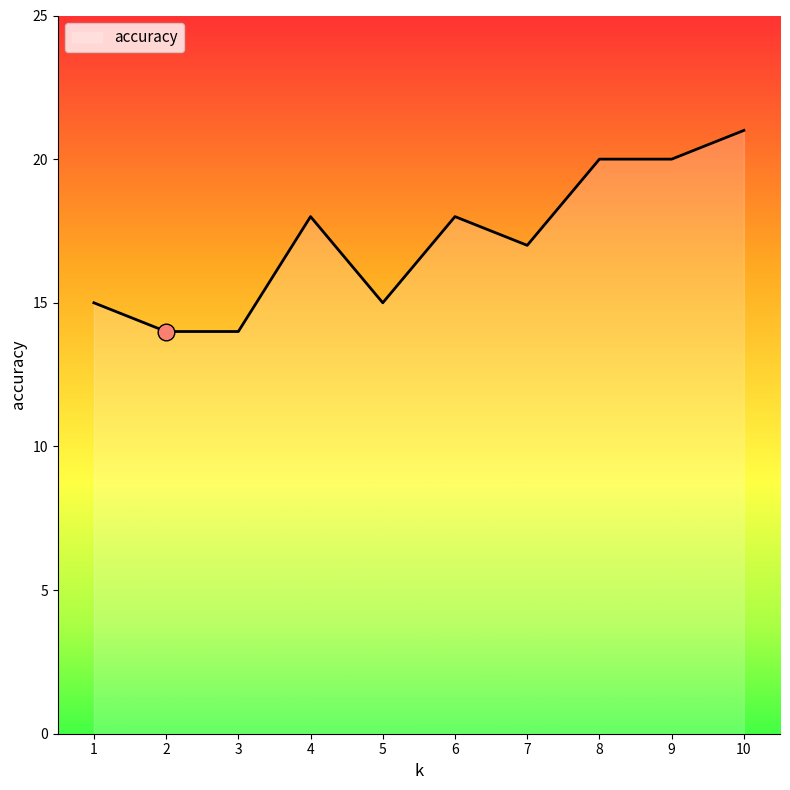

What is the change in value from 2 to 4?

+4